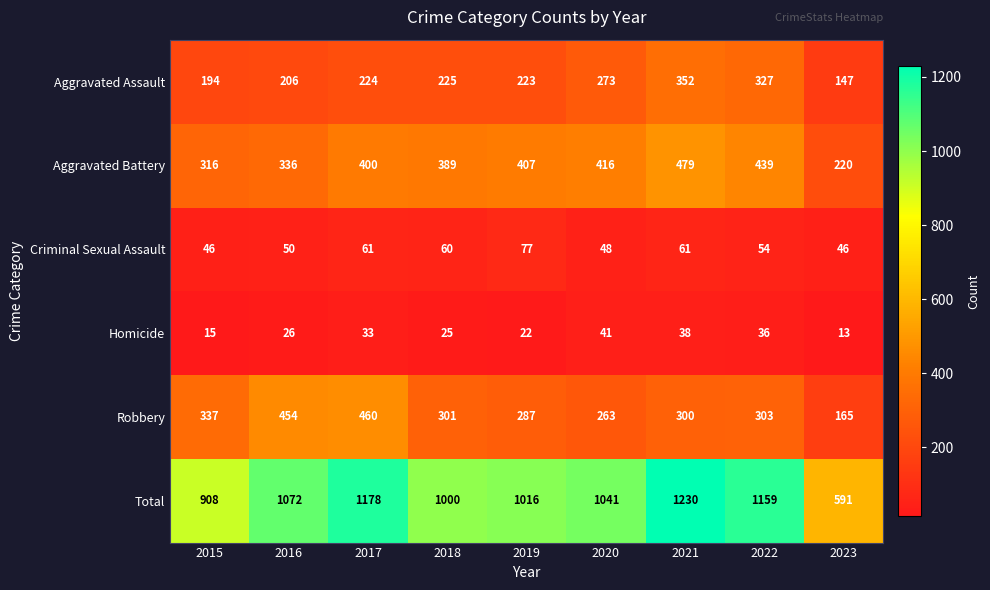

Rank the series at 2019 from highest to lowest value.

Total, Aggravated Battery, Robbery, Aggravated Assault, Criminal Sexual Assault, Homicide